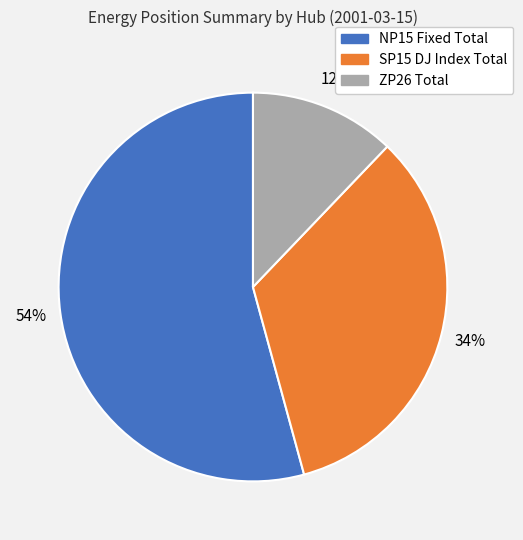

What is the smallest slice in the pie chart?

ZP26 Total